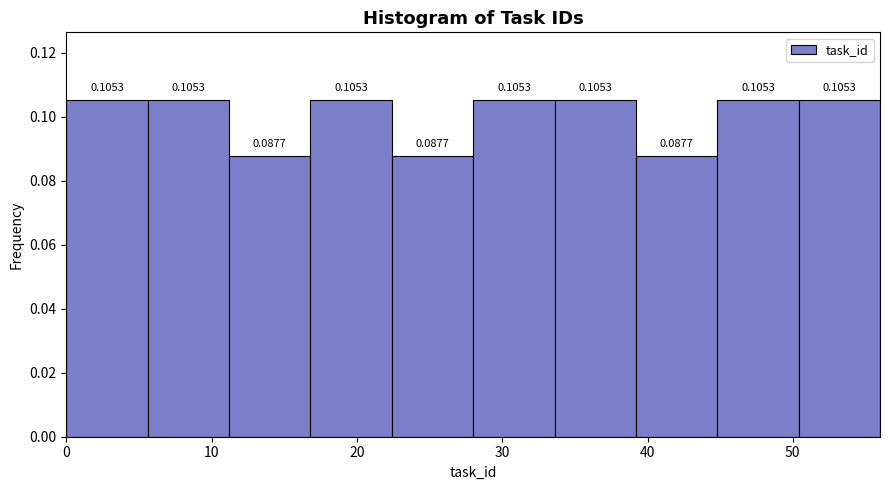

Reading left to right, transcribe this chart: for each bar, give the range it covers on the x-axis and its height. The bar edges are not printed on the chart, so give them approximately, as read against the axis.

0.0 to 5.6: 0.1053
5.6 to 11.2: 0.1053
11.2 to 16.8: 0.0877
16.8 to 22.4: 0.1053
22.4 to 28.0: 0.0877
28.0 to 33.6: 0.1053
33.6 to 39.2: 0.1053
39.2 to 44.8: 0.0877
44.8 to 50.4: 0.1053
50.4 to 56.0: 0.1053